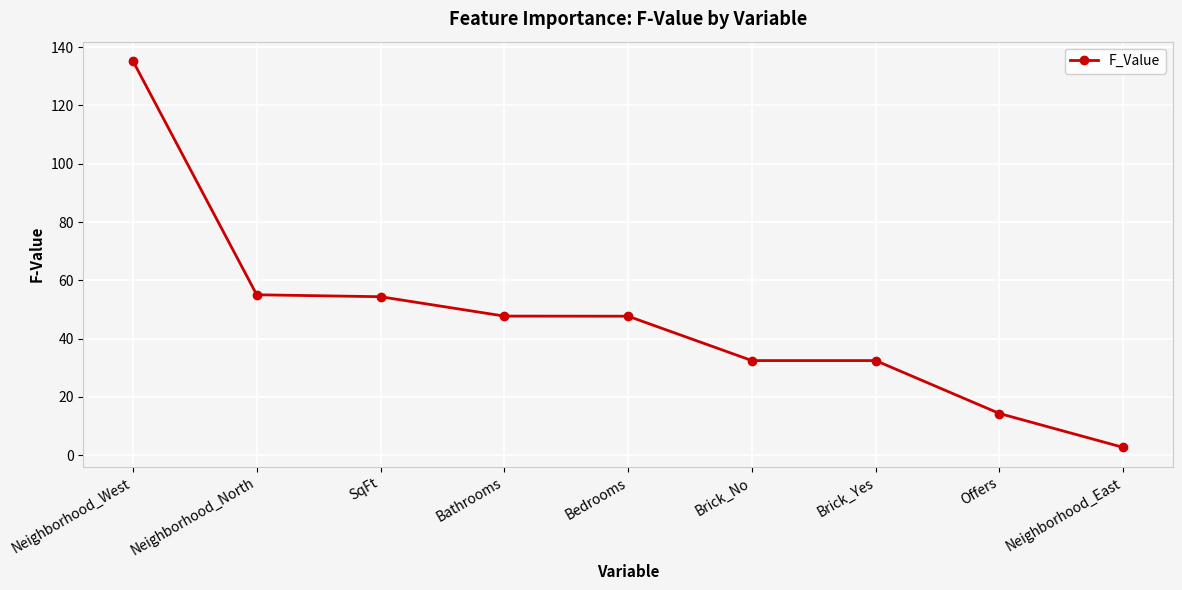

What is the value of the 3rd point from the left?

54.4